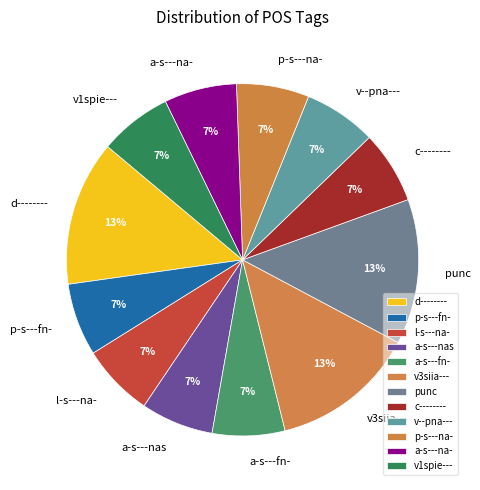

To the nearest percent, what is the average slice percentage?

8%